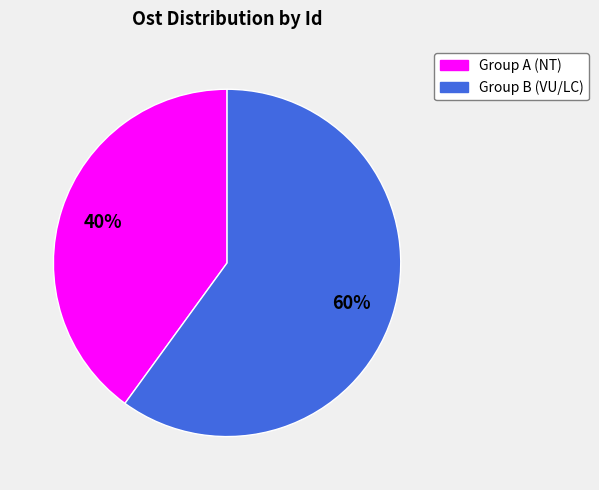

Is there a majority slice in this chart?

Yes